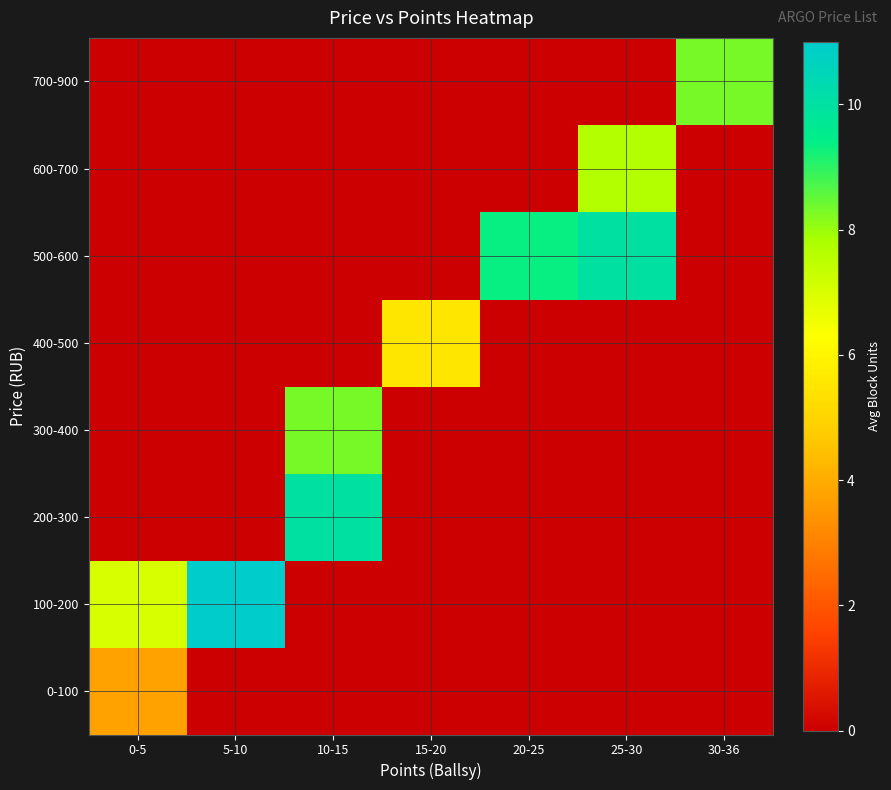

Which has a higher value, 20-25 or 30-36?

20-25